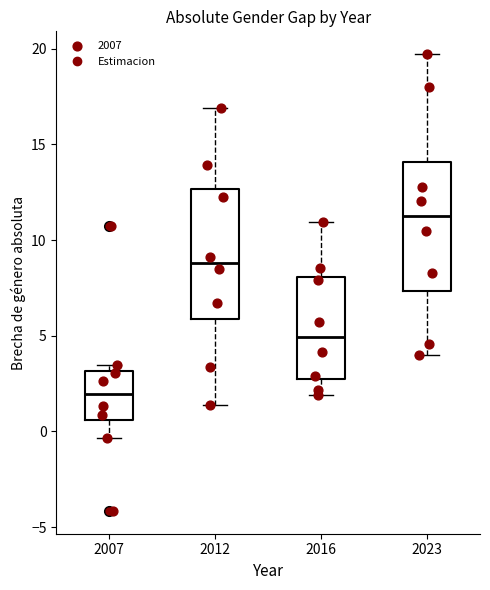

Where is the lower edge of the box at x = 2012 on the y-axis? The values are not printed on the chart, so give them approximately, as read against the axis.

6.0